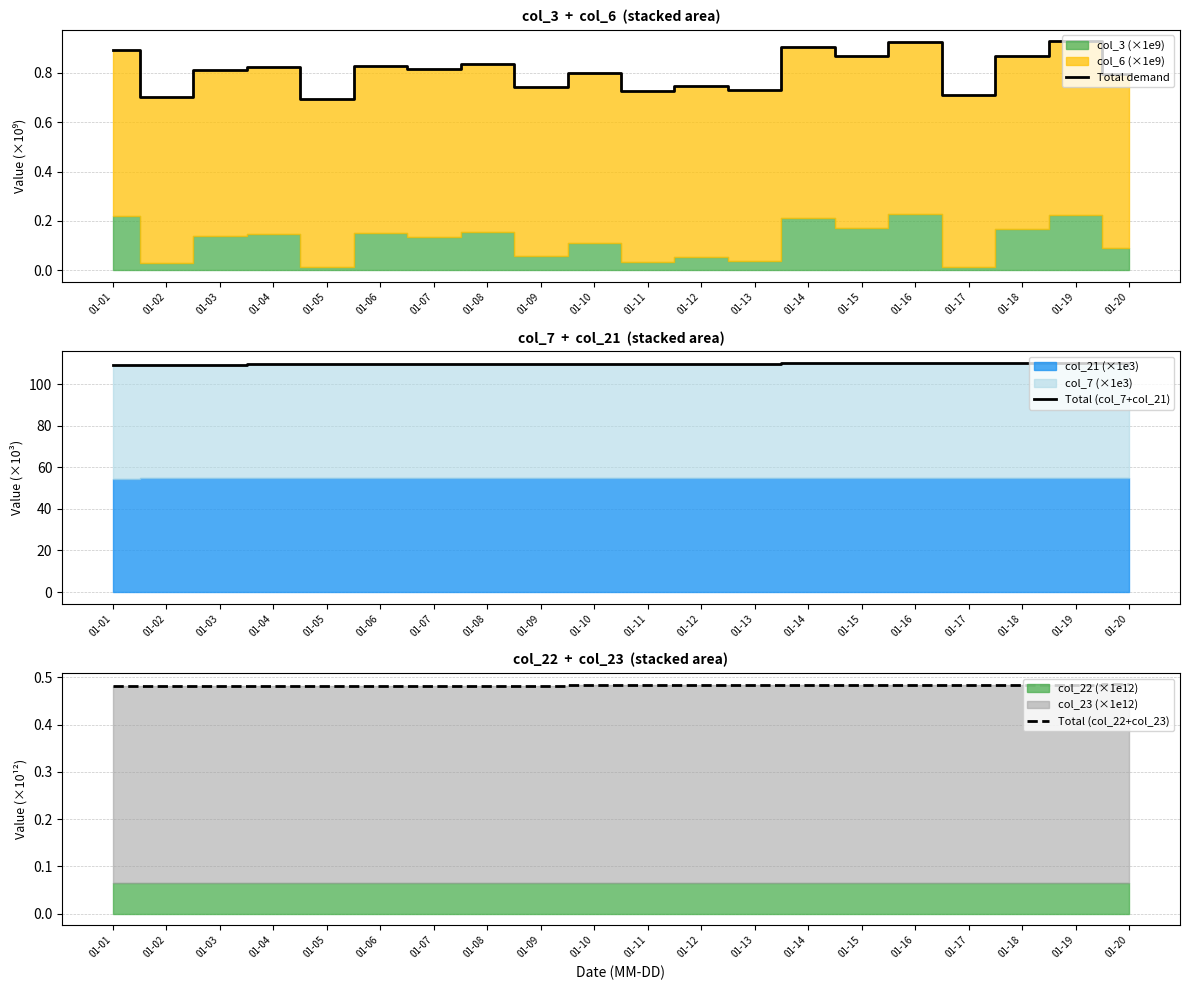

Count the Total (col_22+col_23) values in the range 0 to 1.

20